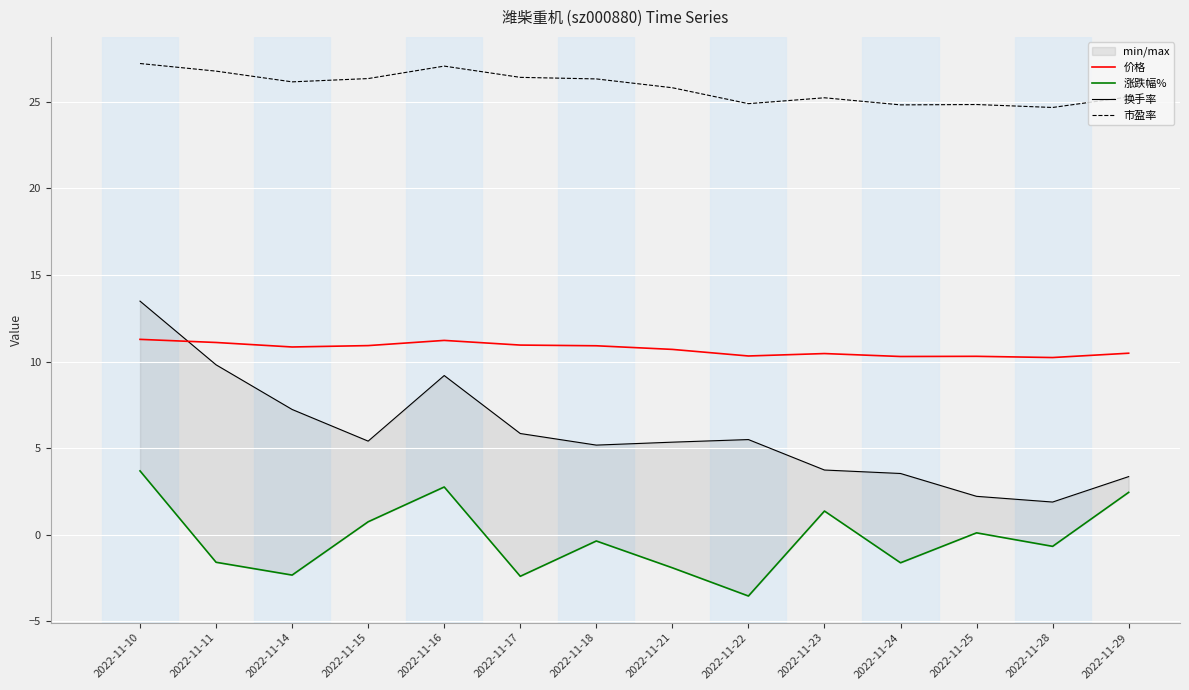

True or false: 市盈率 and 涨跌幅% intersect in this chart.

False